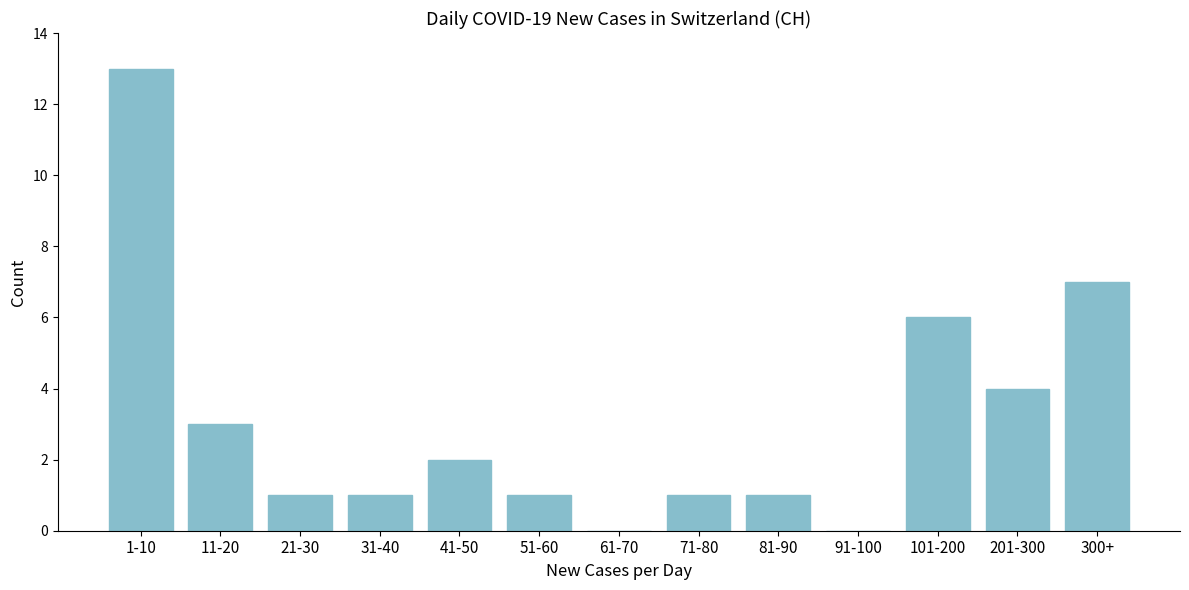

Reading left to right, list all the values displayed in this chart.

1-10=13	11-20=3	21-30=1	31-40=1	41-50=2	51-60=1	61-70=0	71-80=1	81-90=1	91-100=0	101-200=6	201-300=4	300+=7